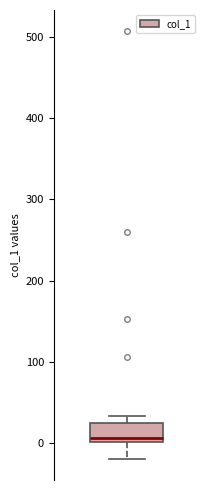

Transcribe this box plot: give where the median line is, the range the box spans, and where the two whiskers end, as read against the y-axis. The values are not printed on the chart, so give them approximately, as read against the axis.

median 10, box 0 to 20, whiskers -20 to 30